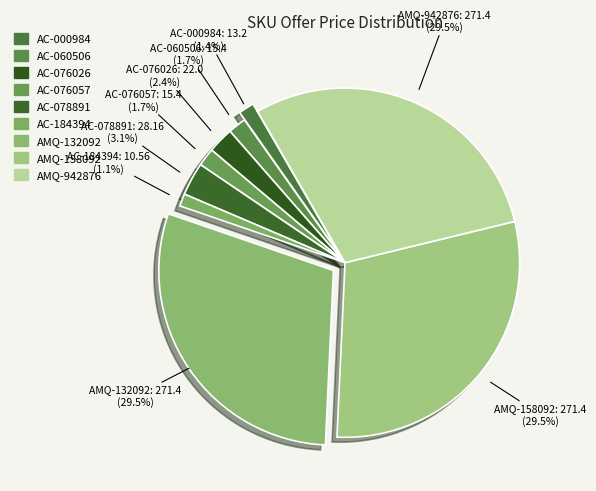

Does AC-076057 represent more than half of the total?

No